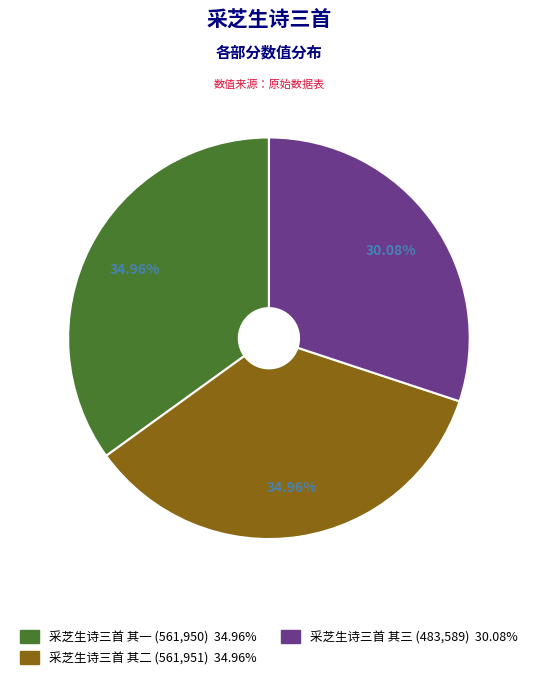

Is there any slice that represents more than half of the pie?

No